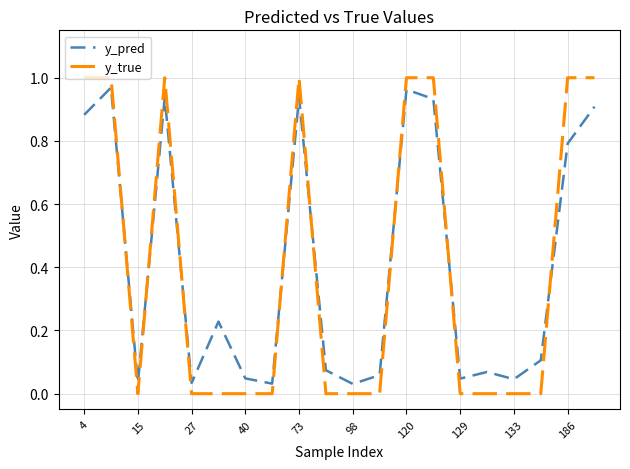

How many times do y_pred and y_true cross each other?

8